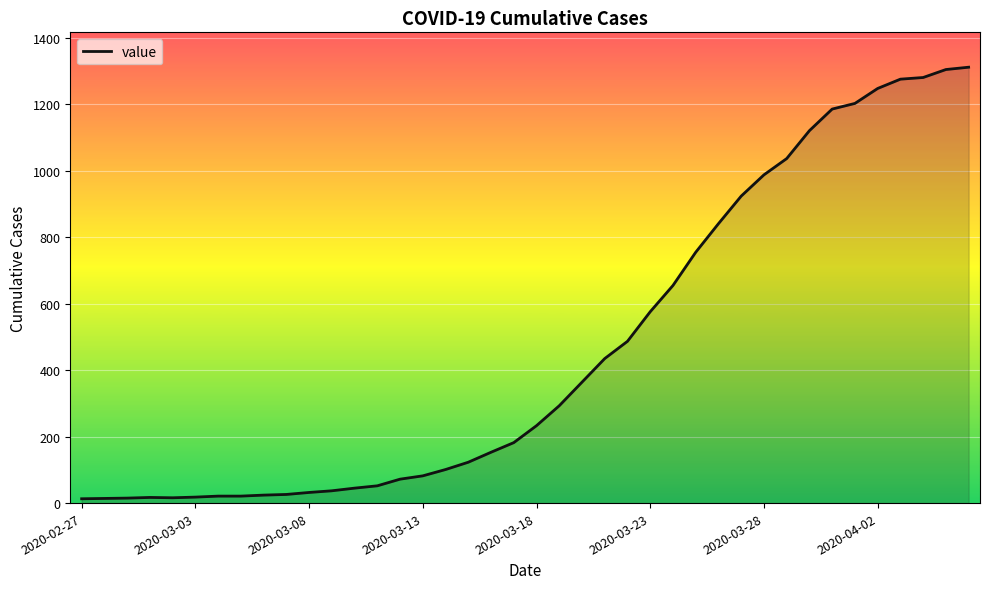

What is the greatest value displayed?

1312